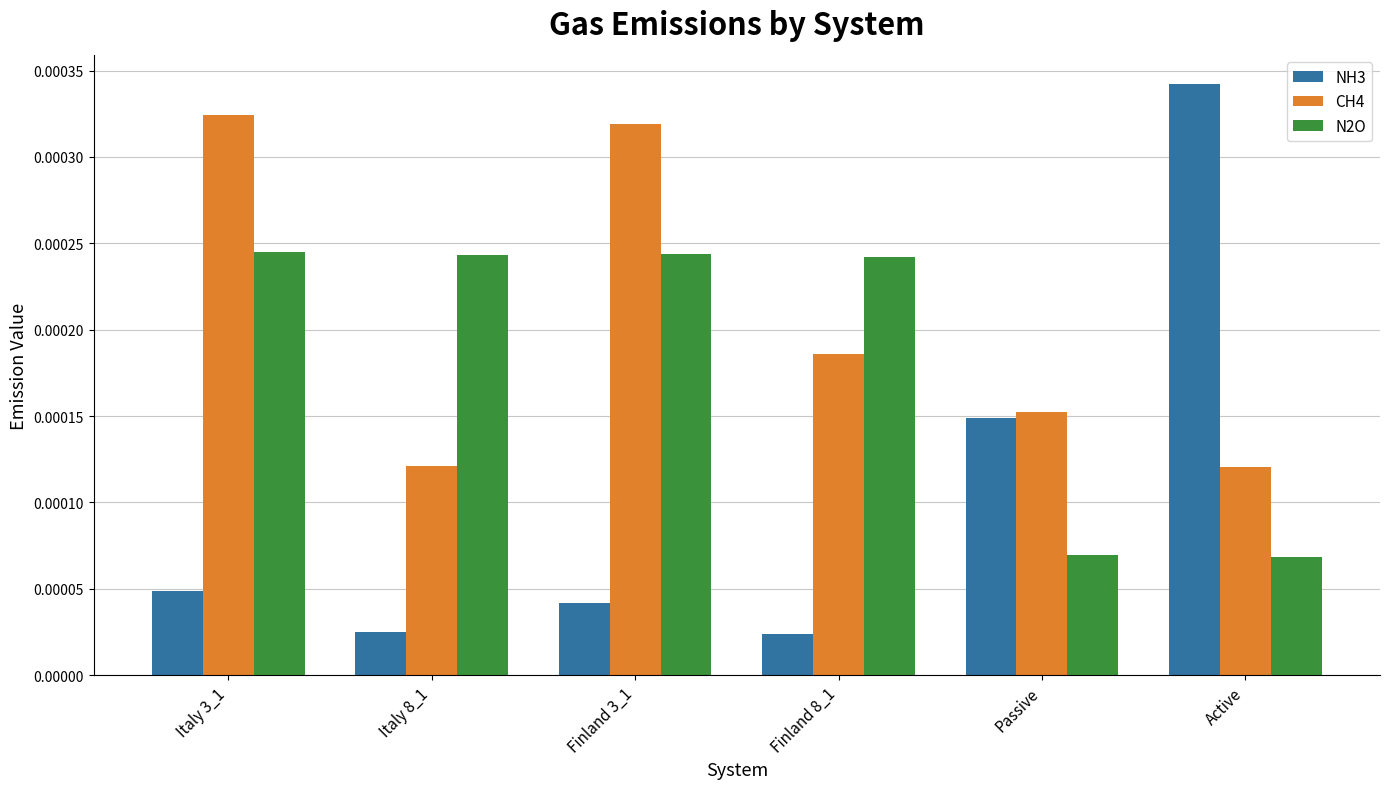

What position from the left is Italy 8_1?

2